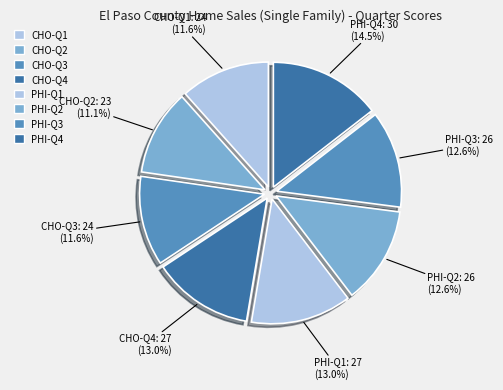

Rank the categories by value from highest to lowest.

PHI-Q4, CHO-Q4, PHI-Q1, PHI-Q2, PHI-Q3, CHO-Q1, CHO-Q3, CHO-Q2